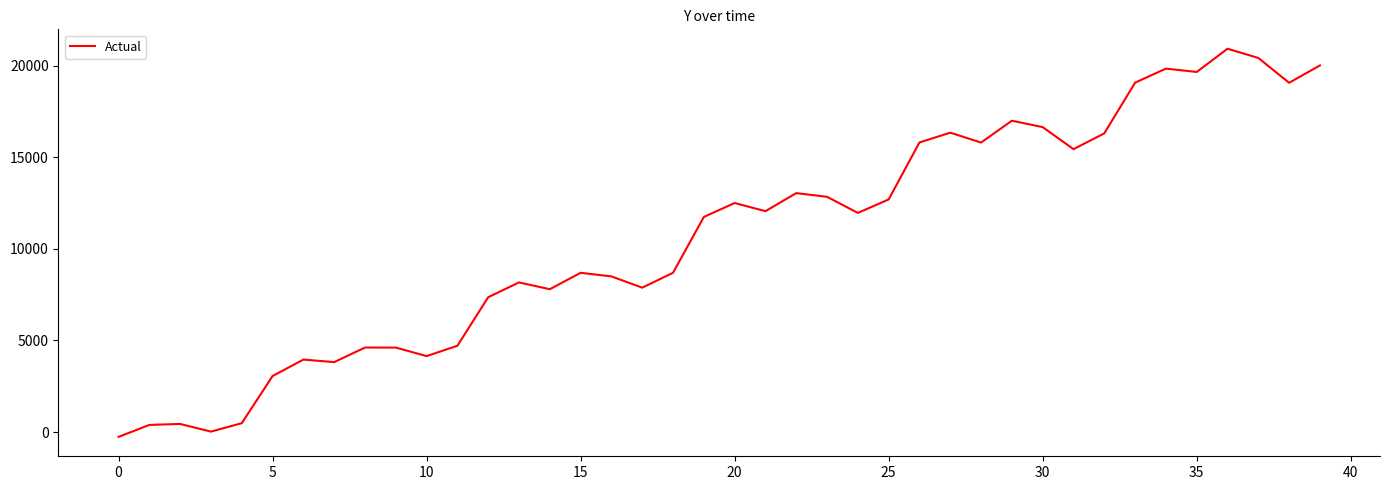

Count the number of categories in the chart.

40